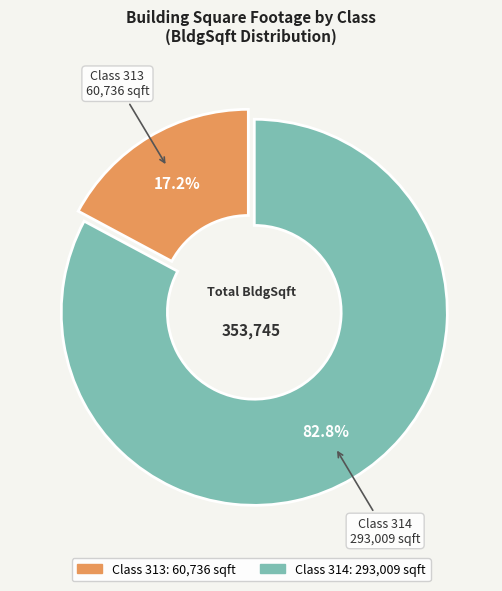

Is there any slice that represents more than half of the pie?

Yes